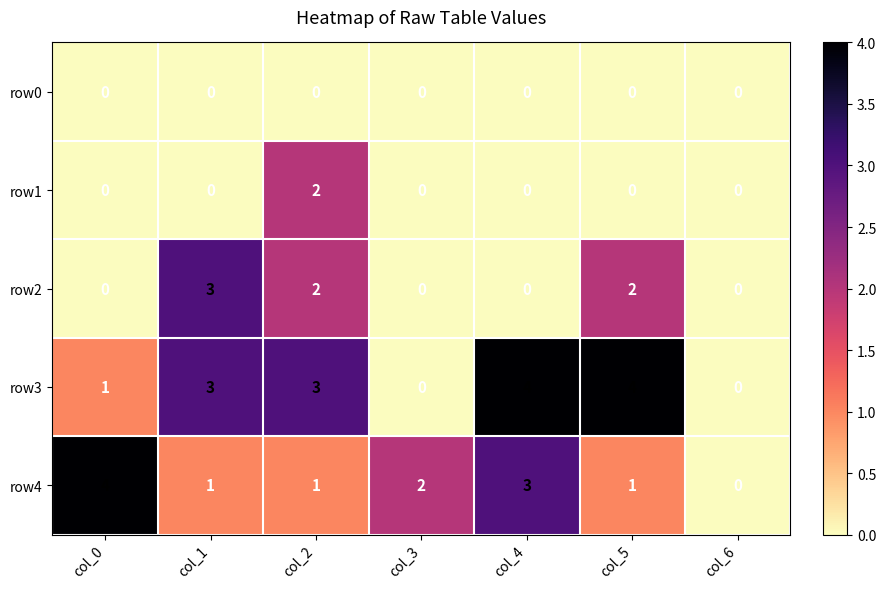

Where is row3 nearest to the value 2?

col_0